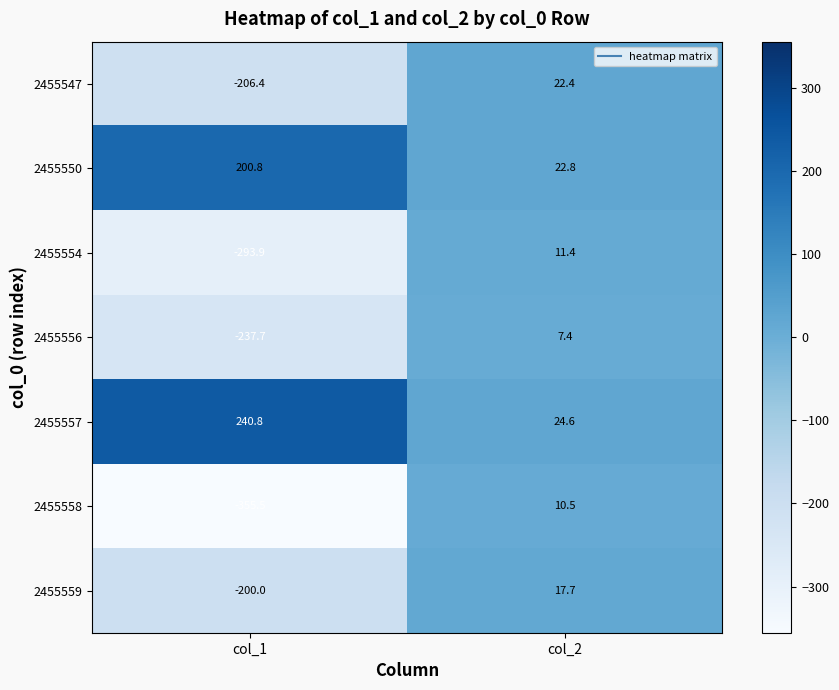

How many categories are shown in the chart?

2